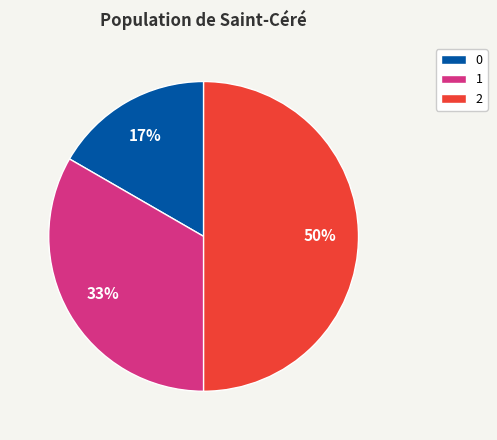

Is it true that 0 is 22% of the pie?

False